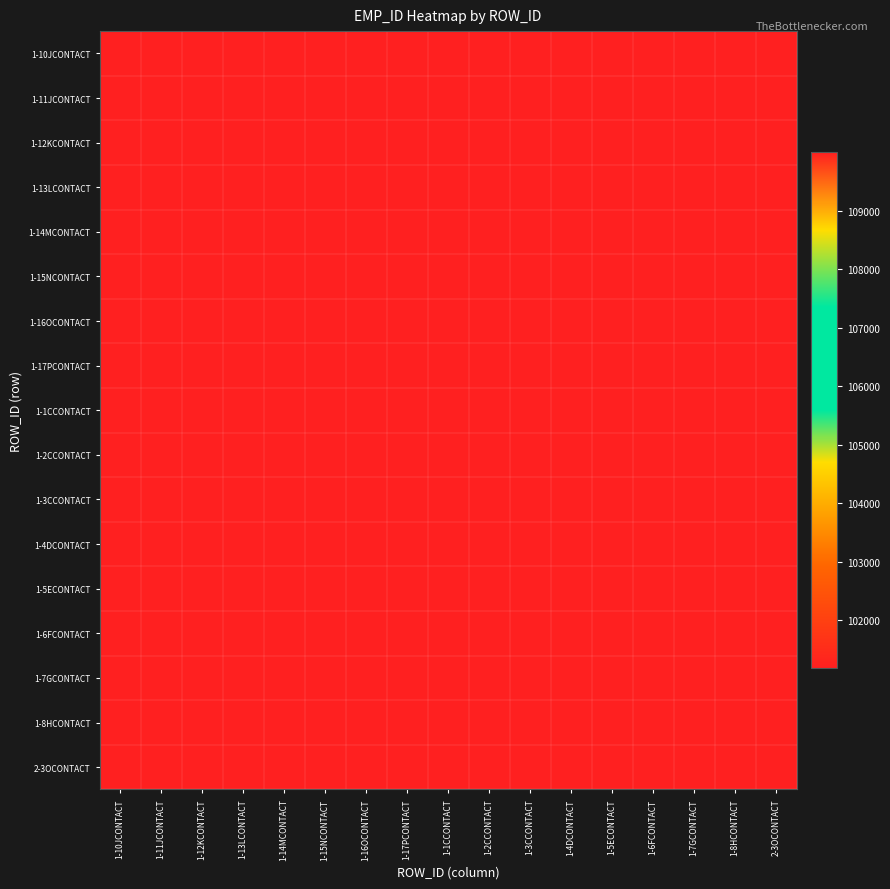

Reading right to left, transcribe all the data shown in this chart.

1-10JCONTACT: 2-3OCONTACT=109999	1-8HCONTACT=109999	1-7GCONTACT=109999	1-6FCONTACT=109999	1-5ECONTACT=109999	1-4DCONTACT=109999	1-3CCONTACT=109999	1-2CCONTACT=109999	1-1CCONTACT=109999	1-17PCONTACT=109999	1-16OCONTACT=109999	1-15NCONTACT=109999	1-14MCONTACT=109999	1-13LCONTACT=109999	1-12KCONTACT=109999	1-11JCONTACT=109999	1-10JCONTACT=101172
1-11JCONTACT: 2-3OCONTACT=109999	1-8HCONTACT=109999	1-7GCONTACT=109999	1-6FCONTACT=109999	1-5ECONTACT=109999	1-4DCONTACT=109999	1-3CCONTACT=109999	1-2CCONTACT=109999	1-1CCONTACT=109999	1-17PCONTACT=109999	1-16OCONTACT=109999	1-15NCONTACT=109999	1-14MCONTACT=109999	1-13LCONTACT=109999	1-12KCONTACT=109999	1-11JCONTACT=101172	1-10JCONTACT=109999
1-12KCONTACT: 2-3OCONTACT=109999	1-8HCONTACT=109999	1-7GCONTACT=109999	1-6FCONTACT=109999	1-5ECONTACT=109999	1-4DCONTACT=109999	1-3CCONTACT=109999	1-2CCONTACT=109999	1-1CCONTACT=109999	1-17PCONTACT=109999	1-16OCONTACT=109999	1-15NCONTACT=109999	1-14MCONTACT=109999	1-13LCONTACT=109999	1-12KCONTACT=101172	1-11JCONTACT=109999	1-10JCONTACT=109999
1-13LCONTACT: 2-3OCONTACT=109999	1-8HCONTACT=109999	1-7GCONTACT=109999	1-6FCONTACT=109999	1-5ECONTACT=109999	1-4DCONTACT=109999	1-3CCONTACT=109999	1-2CCONTACT=109999	1-1CCONTACT=109999	1-17PCONTACT=109999	1-16OCONTACT=109999	1-15NCONTACT=109999	1-14MCONTACT=109999	1-13LCONTACT=101172	1-12KCONTACT=109999	1-11JCONTACT=109999	1-10JCONTACT=109999
1-14MCONTACT: 2-3OCONTACT=109999	1-8HCONTACT=109999	1-7GCONTACT=109999	1-6FCONTACT=109999	1-5ECONTACT=109999	1-4DCONTACT=109999	1-3CCONTACT=109999	1-2CCONTACT=109999	1-1CCONTACT=109999	1-17PCONTACT=109999	1-16OCONTACT=109999	1-15NCONTACT=109999	1-14MCONTACT=101172	1-13LCONTACT=109999	1-12KCONTACT=109999	1-11JCONTACT=109999	1-10JCONTACT=109999
1-15NCONTACT: 2-3OCONTACT=109999	1-8HCONTACT=109999	1-7GCONTACT=109999	1-6FCONTACT=109999	1-5ECONTACT=109999	1-4DCONTACT=109999	1-3CCONTACT=109999	1-2CCONTACT=109999	1-1CCONTACT=109999	1-17PCONTACT=109999	1-16OCONTACT=109999	1-15NCONTACT=101172	1-14MCONTACT=109999	1-13LCONTACT=109999	1-12KCONTACT=109999	1-11JCONTACT=109999	1-10JCONTACT=109999
1-16OCONTACT: 2-3OCONTACT=109999	1-8HCONTACT=109999	1-7GCONTACT=109999	1-6FCONTACT=109999	1-5ECONTACT=109999	1-4DCONTACT=109999	1-3CCONTACT=109999	1-2CCONTACT=109999	1-1CCONTACT=109999	1-17PCONTACT=109999	1-16OCONTACT=101172	1-15NCONTACT=109999	1-14MCONTACT=109999	1-13LCONTACT=109999	1-12KCONTACT=109999	1-11JCONTACT=109999	1-10JCONTACT=109999
1-17PCONTACT: 2-3OCONTACT=109999	1-8HCONTACT=109999	1-7GCONTACT=109999	1-6FCONTACT=109999	1-5ECONTACT=109999	1-4DCONTACT=109999	1-3CCONTACT=109999	1-2CCONTACT=109999	1-1CCONTACT=109999	1-17PCONTACT=101172	1-16OCONTACT=109999	1-15NCONTACT=109999	1-14MCONTACT=109999	1-13LCONTACT=109999	1-12KCONTACT=109999	1-11JCONTACT=109999	1-10JCONTACT=109999
1-1CCONTACT: 2-3OCONTACT=109999	1-8HCONTACT=109999	1-7GCONTACT=109999	1-6FCONTACT=109999	1-5ECONTACT=109999	1-4DCONTACT=109999	1-3CCONTACT=109999	1-2CCONTACT=109999	1-1CCONTACT=101172	1-17PCONTACT=109999	1-16OCONTACT=109999	1-15NCONTACT=109999	1-14MCONTACT=109999	1-13LCONTACT=109999	1-12KCONTACT=109999	1-11JCONTACT=109999	1-10JCONTACT=109999
1-2CCONTACT: 2-3OCONTACT=109999	1-8HCONTACT=109999	1-7GCONTACT=109999	1-6FCONTACT=109999	1-5ECONTACT=109999	1-4DCONTACT=109999	1-3CCONTACT=109999	1-2CCONTACT=101172	1-1CCONTACT=109999	1-17PCONTACT=109999	1-16OCONTACT=109999	1-15NCONTACT=109999	1-14MCONTACT=109999	1-13LCONTACT=109999	1-12KCONTACT=109999	1-11JCONTACT=109999	1-10JCONTACT=109999
1-3CCONTACT: 2-3OCONTACT=109999	1-8HCONTACT=109999	1-7GCONTACT=109999	1-6FCONTACT=109999	1-5ECONTACT=109999	1-4DCONTACT=109999	1-3CCONTACT=101172	1-2CCONTACT=109999	1-1CCONTACT=109999	1-17PCONTACT=109999	1-16OCONTACT=109999	1-15NCONTACT=109999	1-14MCONTACT=109999	1-13LCONTACT=109999	1-12KCONTACT=109999	1-11JCONTACT=109999	1-10JCONTACT=109999
1-4DCONTACT: 2-3OCONTACT=109999	1-8HCONTACT=109999	1-7GCONTACT=109999	1-6FCONTACT=109999	1-5ECONTACT=109999	1-4DCONTACT=101172	1-3CCONTACT=109999	1-2CCONTACT=109999	1-1CCONTACT=109999	1-17PCONTACT=109999	1-16OCONTACT=109999	1-15NCONTACT=109999	1-14MCONTACT=109999	1-13LCONTACT=109999	1-12KCONTACT=109999	1-11JCONTACT=109999	1-10JCONTACT=109999
1-5ECONTACT: 2-3OCONTACT=109999	1-8HCONTACT=109999	1-7GCONTACT=109999	1-6FCONTACT=109999	1-5ECONTACT=101172	1-4DCONTACT=109999	1-3CCONTACT=109999	1-2CCONTACT=109999	1-1CCONTACT=109999	1-17PCONTACT=109999	1-16OCONTACT=109999	1-15NCONTACT=109999	1-14MCONTACT=109999	1-13LCONTACT=109999	1-12KCONTACT=109999	1-11JCONTACT=109999	1-10JCONTACT=109999
1-6FCONTACT: 2-3OCONTACT=109999	1-8HCONTACT=109999	1-7GCONTACT=109999	1-6FCONTACT=101172	1-5ECONTACT=109999	1-4DCONTACT=109999	1-3CCONTACT=109999	1-2CCONTACT=109999	1-1CCONTACT=109999	1-17PCONTACT=109999	1-16OCONTACT=109999	1-15NCONTACT=109999	1-14MCONTACT=109999	1-13LCONTACT=109999	1-12KCONTACT=109999	1-11JCONTACT=109999	1-10JCONTACT=109999
1-7GCONTACT: 2-3OCONTACT=109999	1-8HCONTACT=109999	1-7GCONTACT=101172	1-6FCONTACT=109999	1-5ECONTACT=109999	1-4DCONTACT=109999	1-3CCONTACT=109999	1-2CCONTACT=109999	1-1CCONTACT=109999	1-17PCONTACT=109999	1-16OCONTACT=109999	1-15NCONTACT=109999	1-14MCONTACT=109999	1-13LCONTACT=109999	1-12KCONTACT=109999	1-11JCONTACT=109999	1-10JCONTACT=109999
1-8HCONTACT: 2-3OCONTACT=109999	1-8HCONTACT=101172	1-7GCONTACT=109999	1-6FCONTACT=109999	1-5ECONTACT=109999	1-4DCONTACT=109999	1-3CCONTACT=109999	1-2CCONTACT=109999	1-1CCONTACT=109999	1-17PCONTACT=109999	1-16OCONTACT=109999	1-15NCONTACT=109999	1-14MCONTACT=109999	1-13LCONTACT=109999	1-12KCONTACT=109999	1-11JCONTACT=109999	1-10JCONTACT=109999
2-3OCONTACT: 2-3OCONTACT=101172	1-8HCONTACT=109999	1-7GCONTACT=109999	1-6FCONTACT=109999	1-5ECONTACT=109999	1-4DCONTACT=109999	1-3CCONTACT=109999	1-2CCONTACT=109999	1-1CCONTACT=109999	1-17PCONTACT=109999	1-16OCONTACT=109999	1-15NCONTACT=109999	1-14MCONTACT=109999	1-13LCONTACT=109999	1-12KCONTACT=109999	1-11JCONTACT=109999	1-10JCONTACT=109999